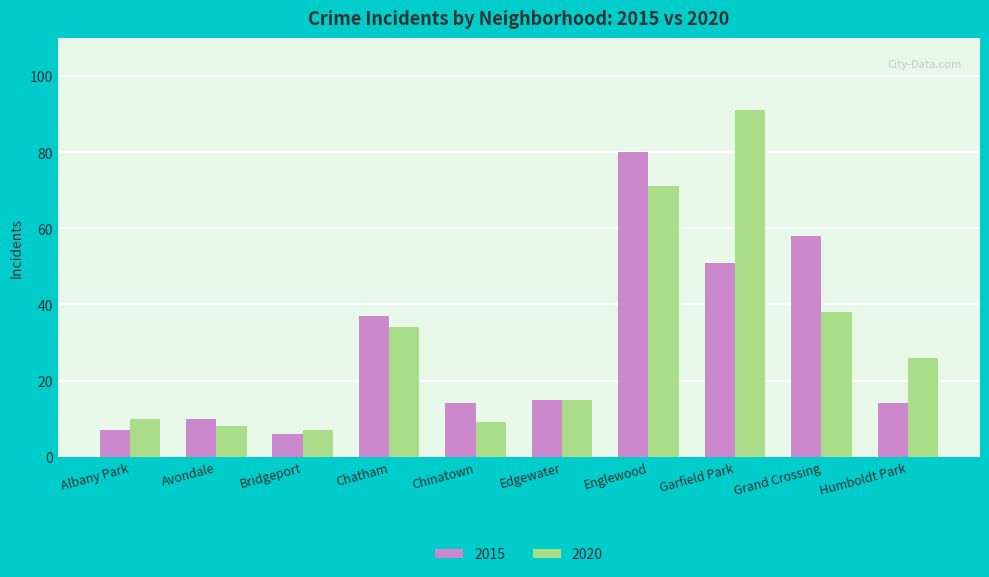

What position from the right is Humboldt Park?

1